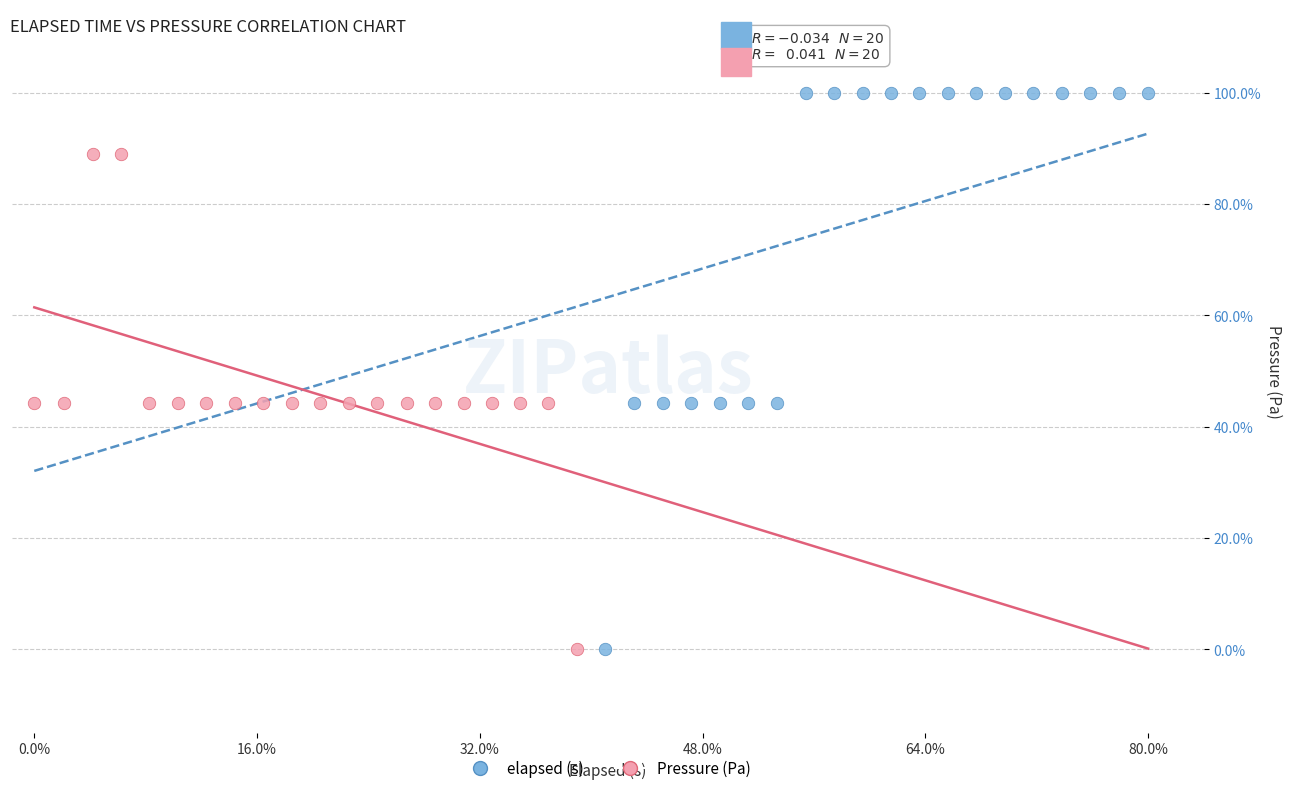

Which series reaches the maximum Y coordinate?

elapsed (s)